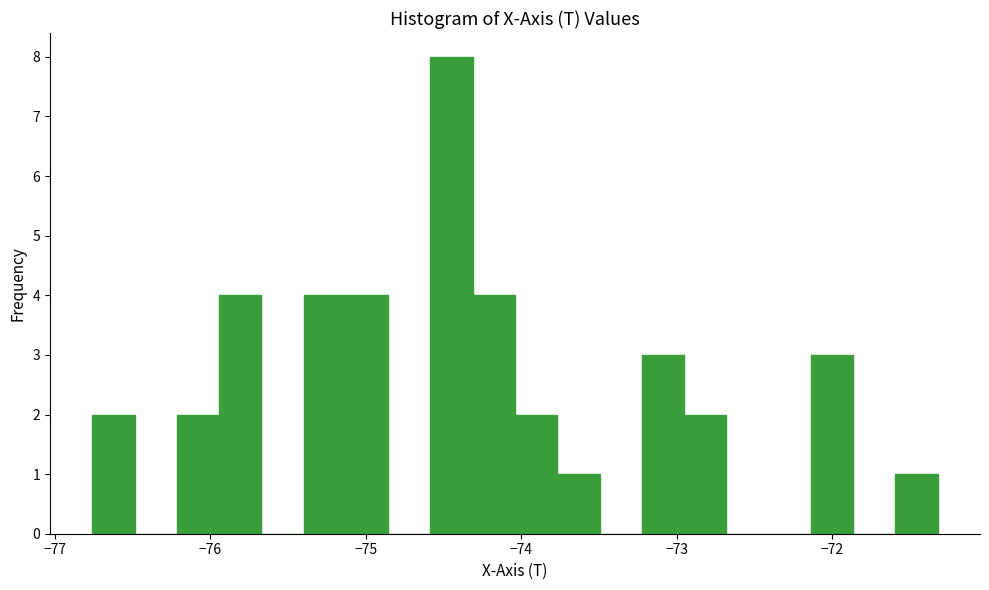

Around what value on the x-axis is the tallest bar? Give the approximate position of its centre, as read against the axis.

-74.4